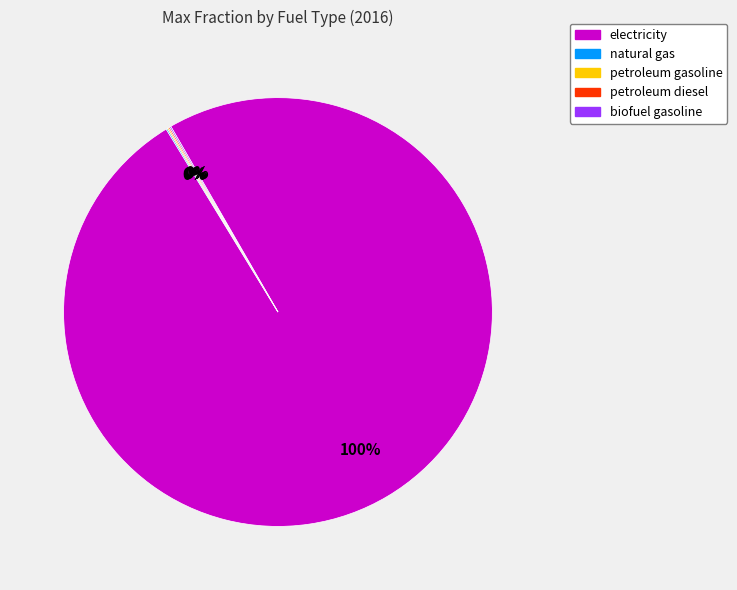

To the nearest percent, what is the average slice percentage?

20%